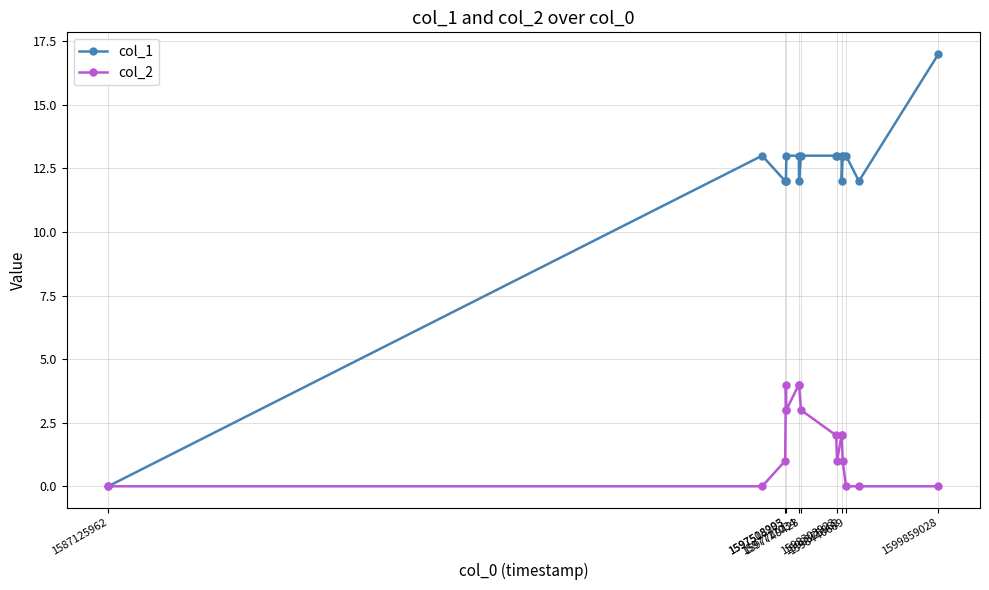

How many values in the col_1 series are below 13?

7